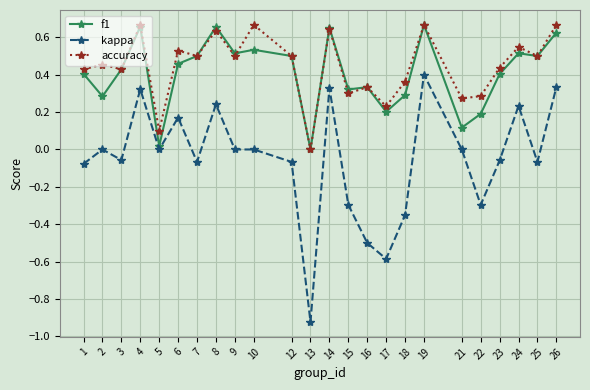

Where is the first local maximum for kappa?

2